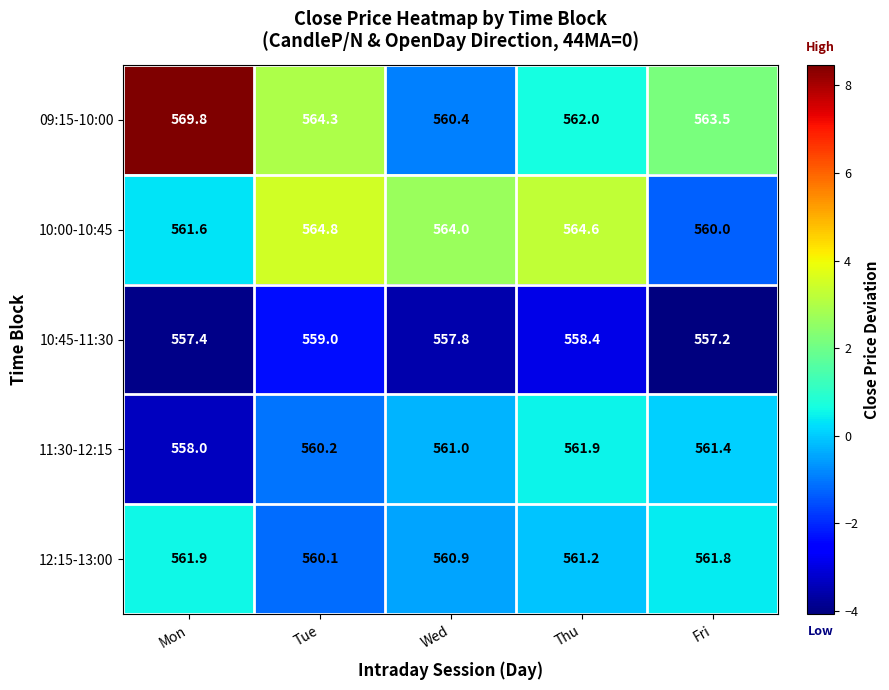

What is the average value of the 10:00-10:45 series?

563.0